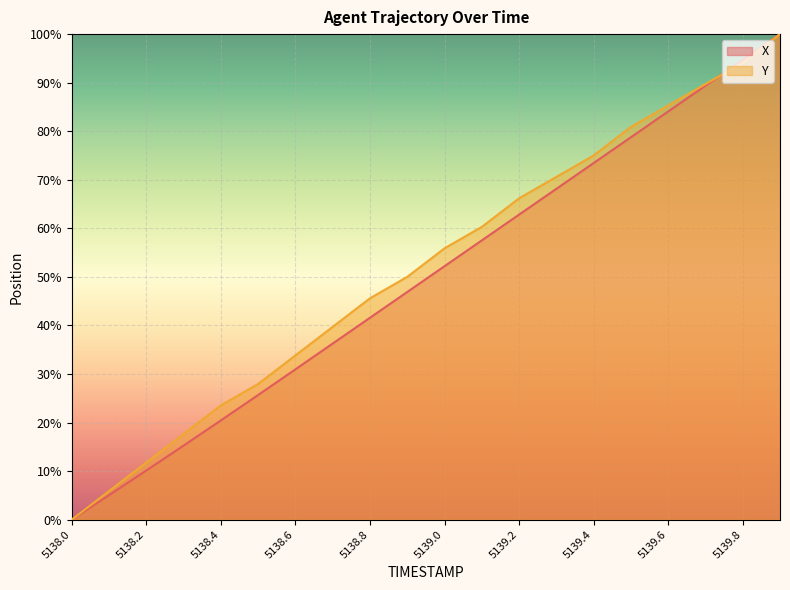

How many lines are shown in the chart?

2